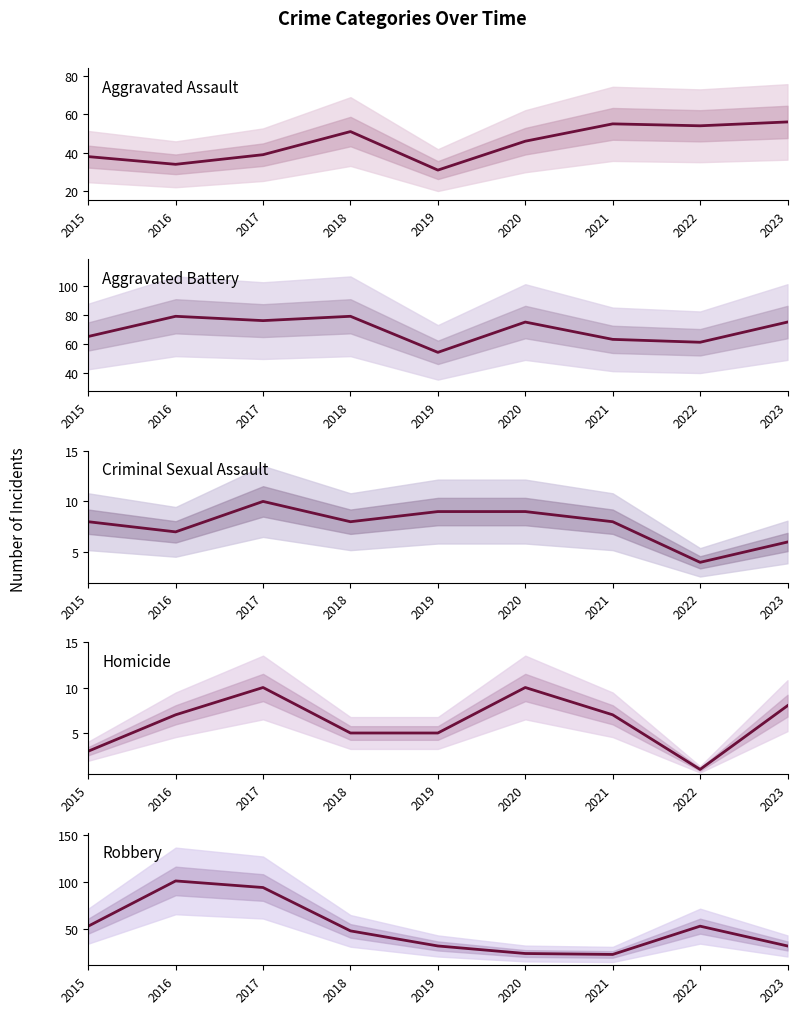

How many lines are shown in the chart?

5